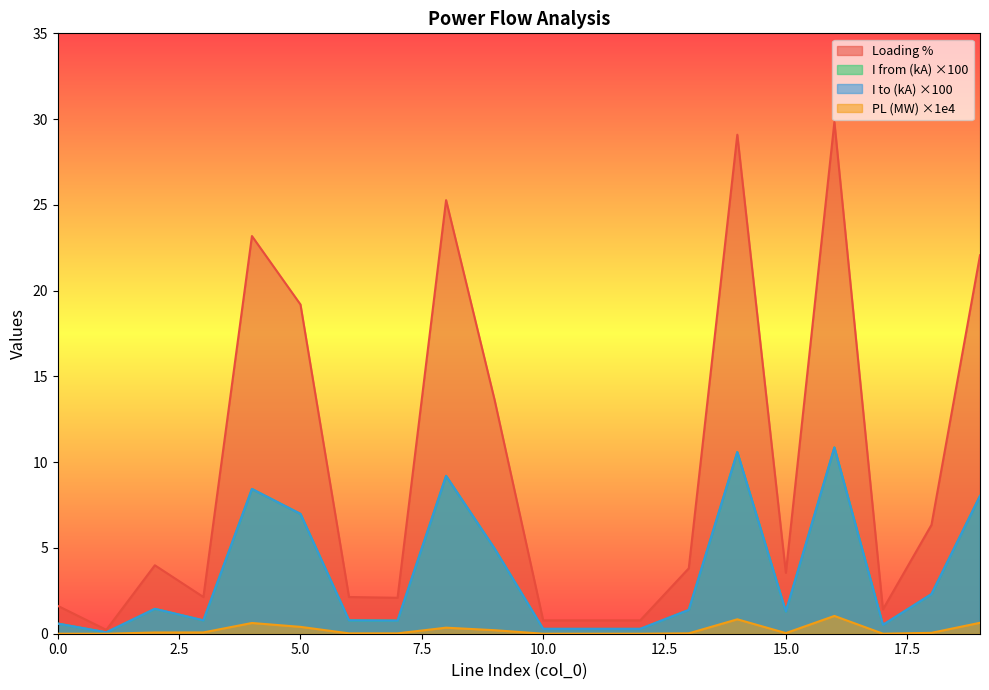

How many categories are shown in the chart?

20